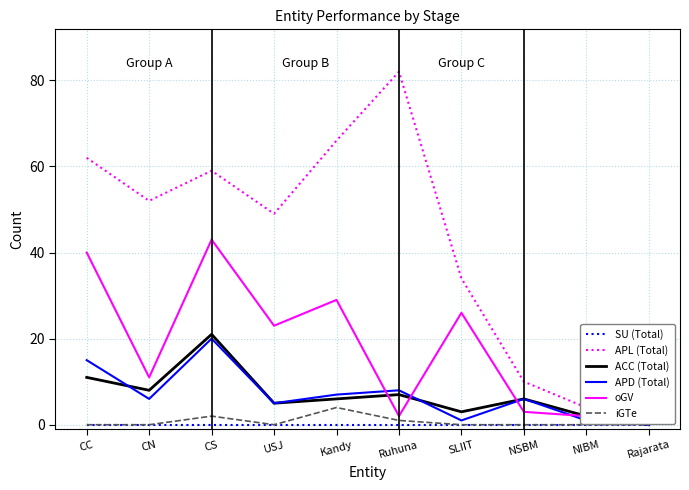

True or false: APL (Total) and APD (Total) intersect in this chart.

False